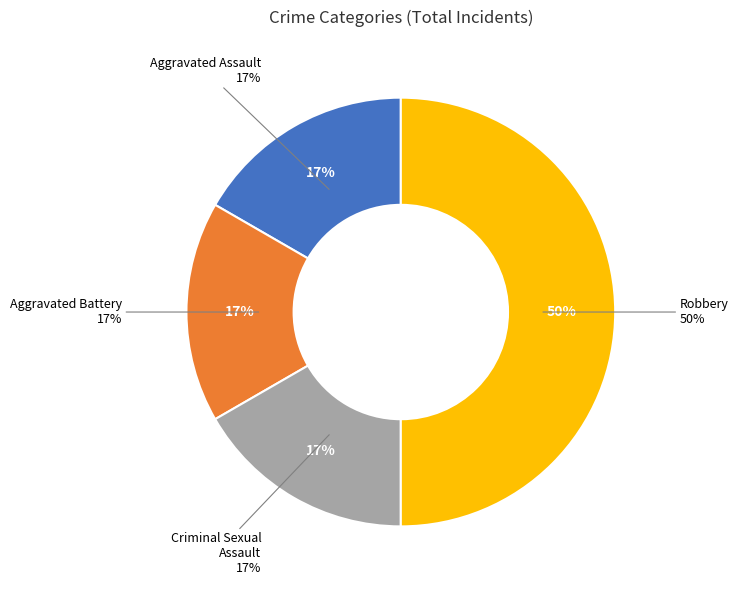

To the nearest percent, what percentage of the pie is Aggravated Battery?

17%